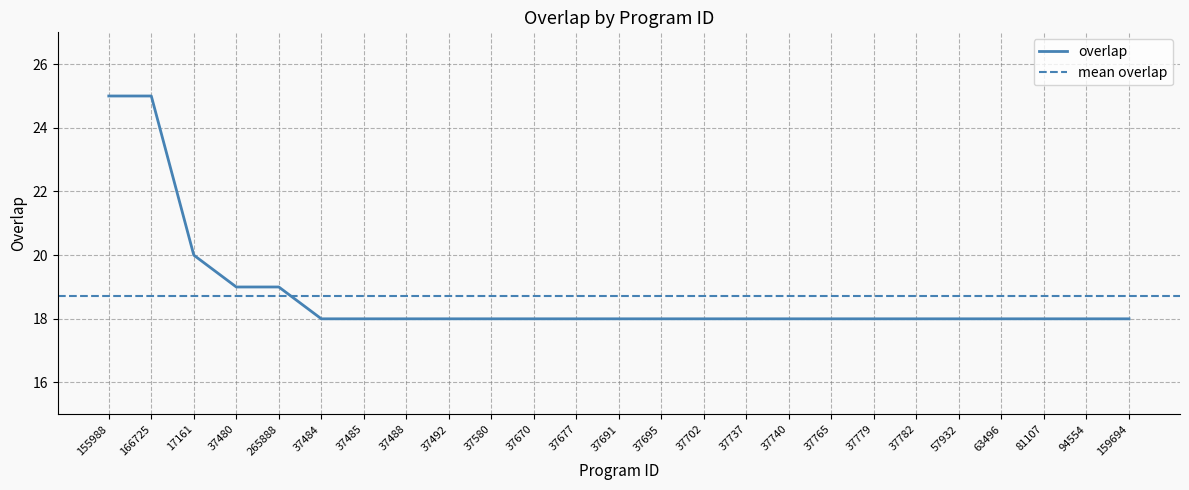

True or false: there are more than 0 points higher than both neighbors.

False